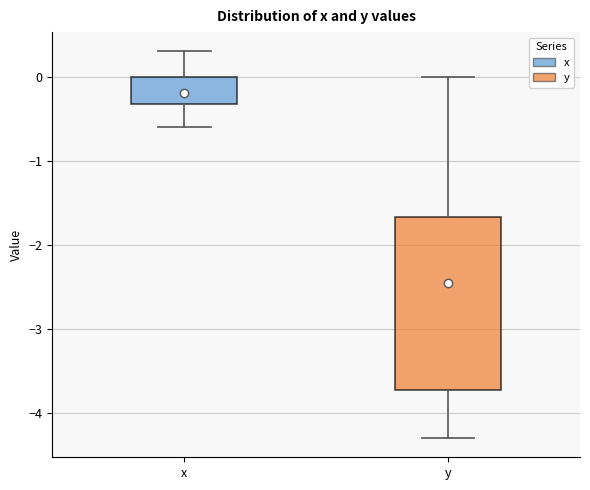

Reading left to right, transcribe this box plot: for each box, give where its median line is, the range the box spans, and where its two whiskers end, as read against the y-axis. The values are not printed on the chart, so give them approximately, as read against the axis.

x: median -0.2, box -0.3 to 0.0, whiskers -0.6 to 0.3
y: median -2.4, box -3.7 to -1.7, whiskers -4.3 to 0.0